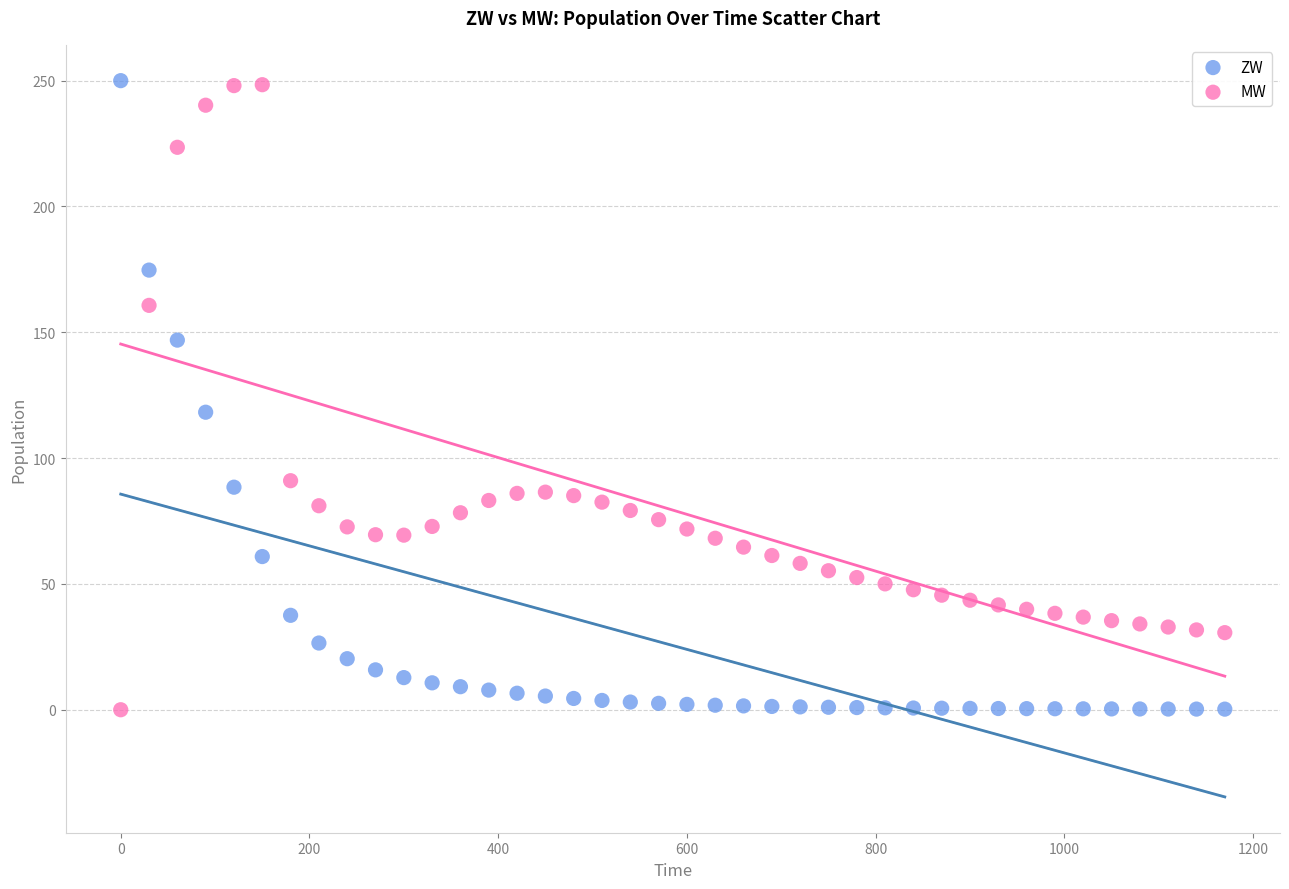

What is the X range (max minus min) for the scatter plot?

1170.0